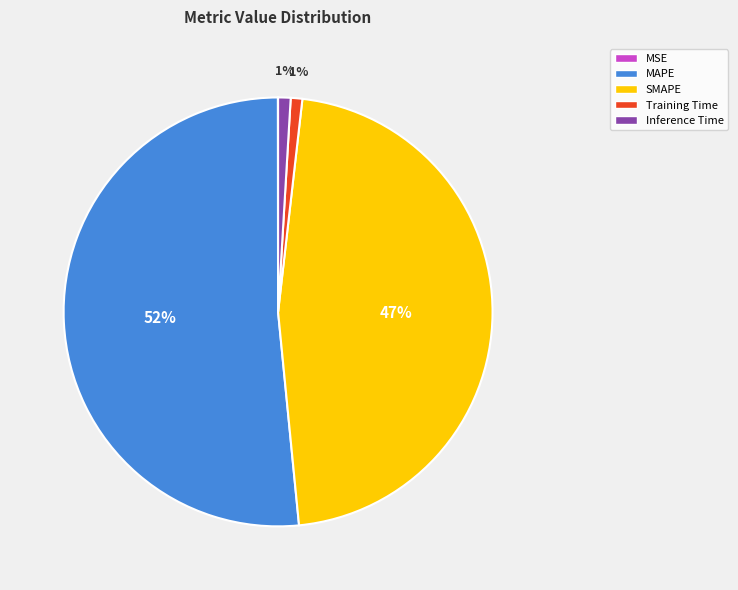

Between SMAPE and MAPE, which is larger?

MAPE